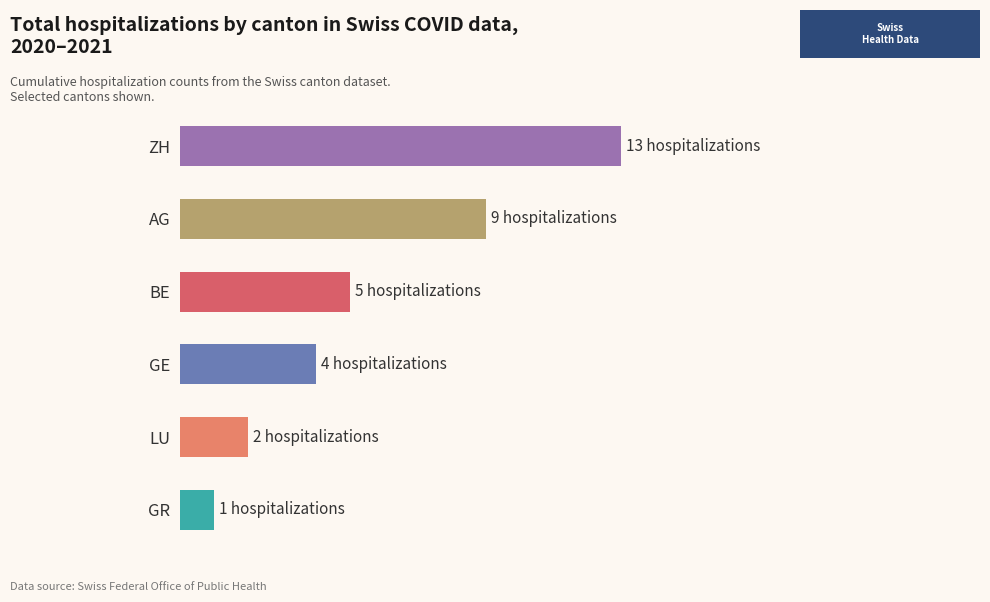

What is the average value?

6